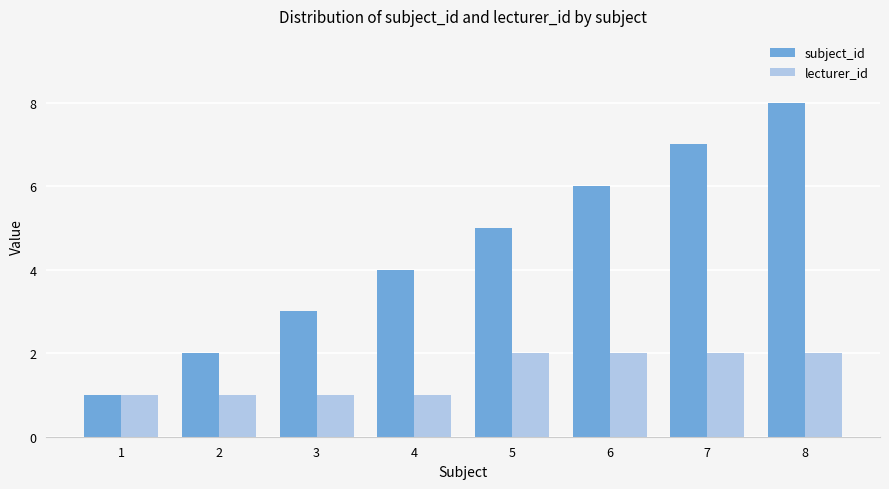

Reading left to right, transcribe all the data shown in this chart.

subject_id: 1=1	2=2	3=3	4=4	5=5	6=6	7=7	8=8
lecturer_id: 1=1	2=1	3=1	4=1	5=2	6=2	7=2	8=2